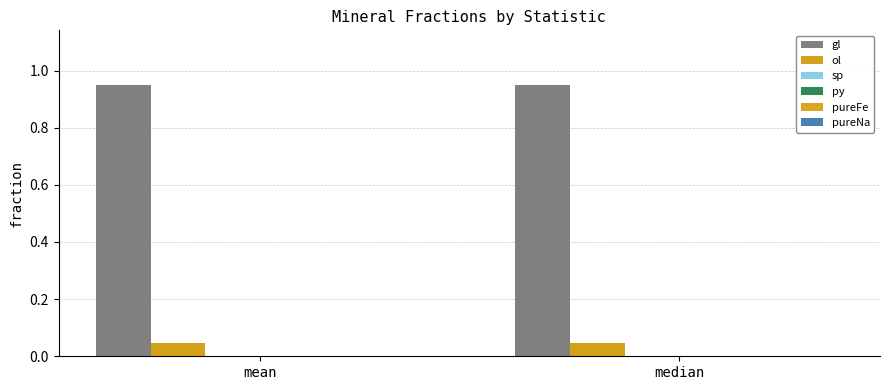

Rank the categories by gl value from highest to lowest.

mean, median